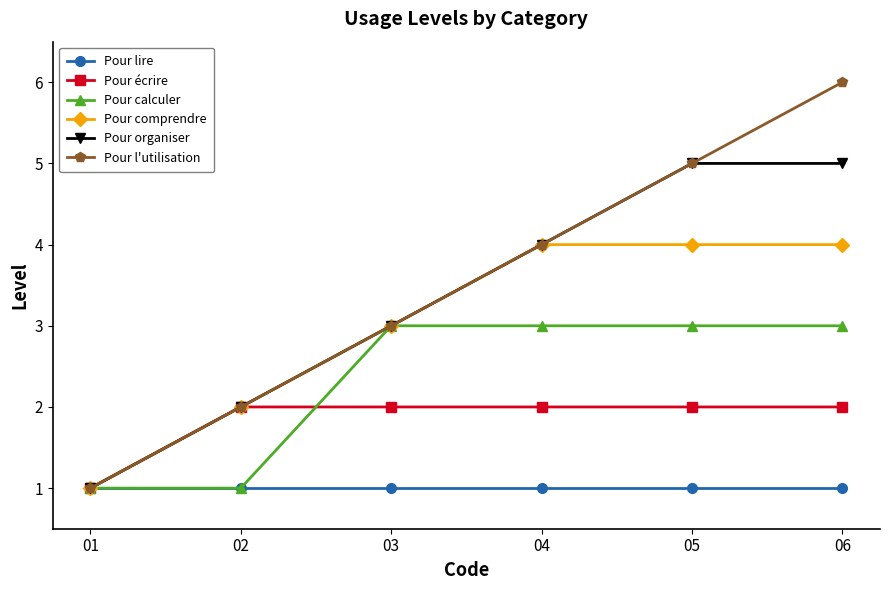

The value of Pour lire at 01 is 1. True or false?

True